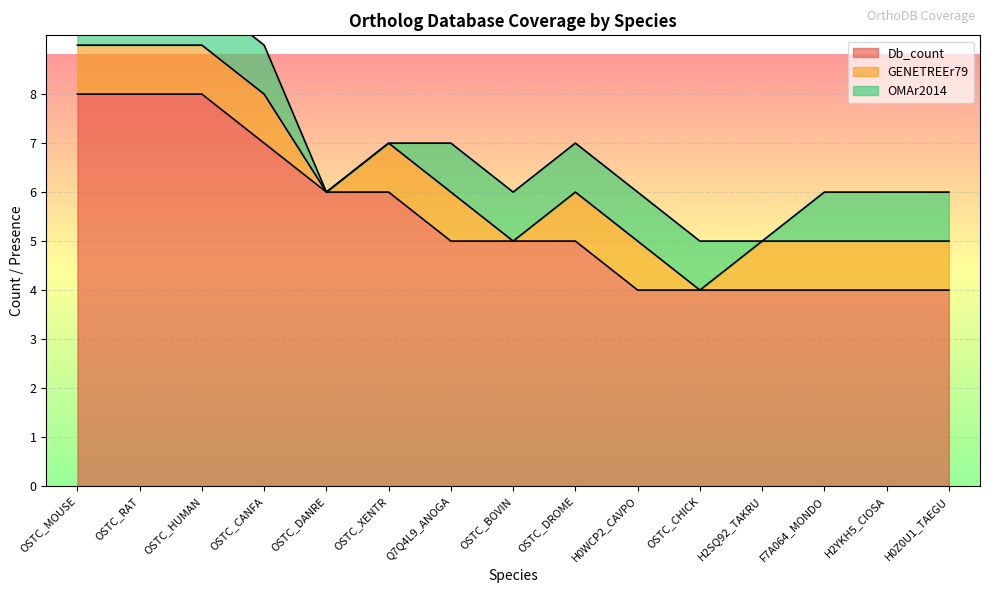

Which series has the widest spread of values?

Db_count